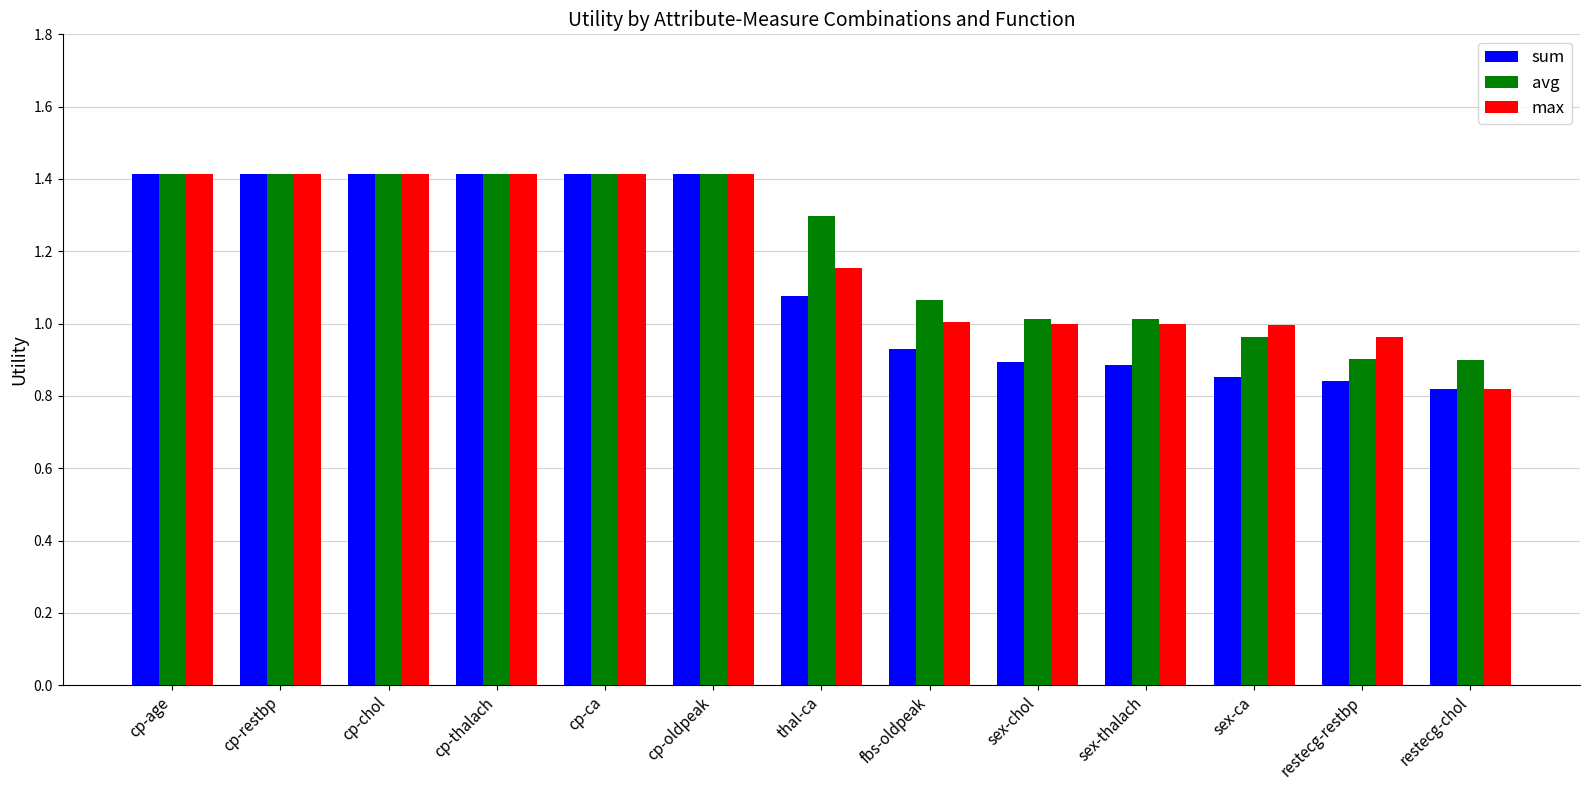

At which label does max reach its minimum?

restecg-chol